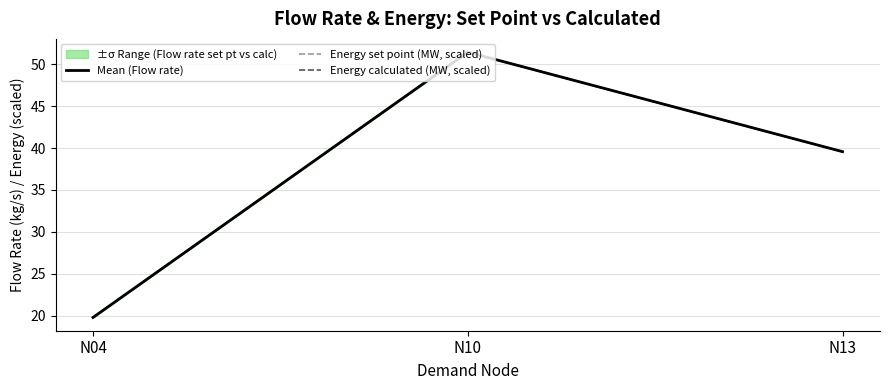

What is the difference between the Energy set point (MW, scaled) values at N13 and N04?

19.8